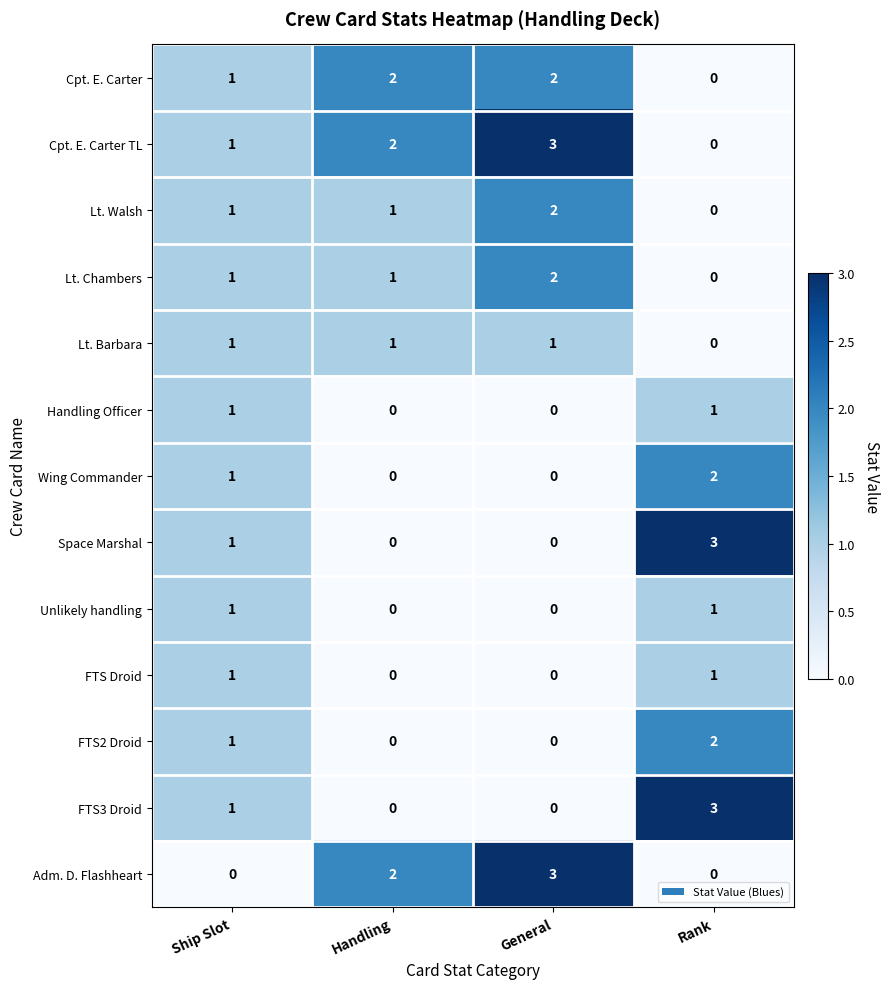

How many data points does each series have?

4